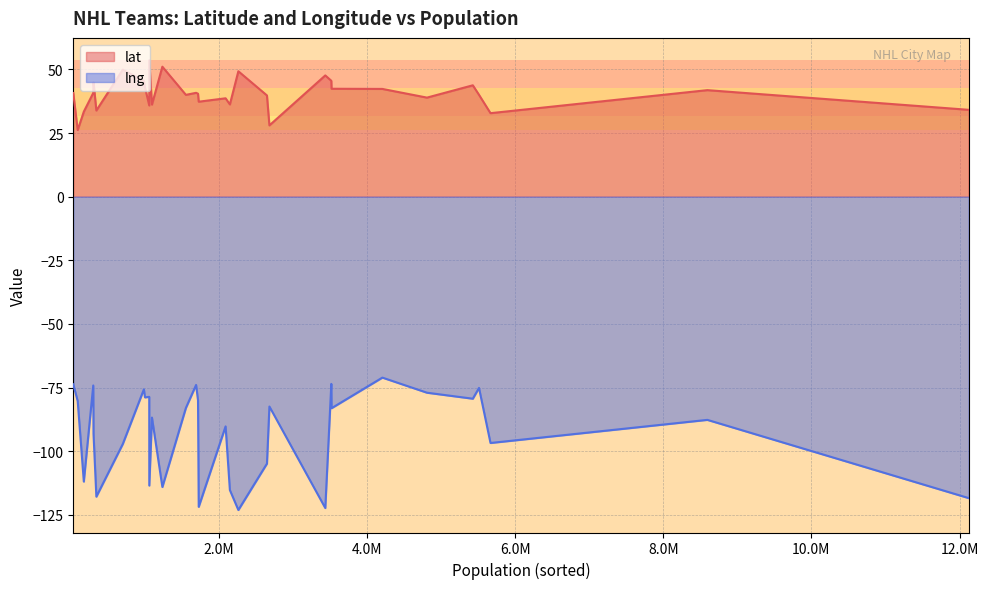

Which series has the largest total across all categories?

lat